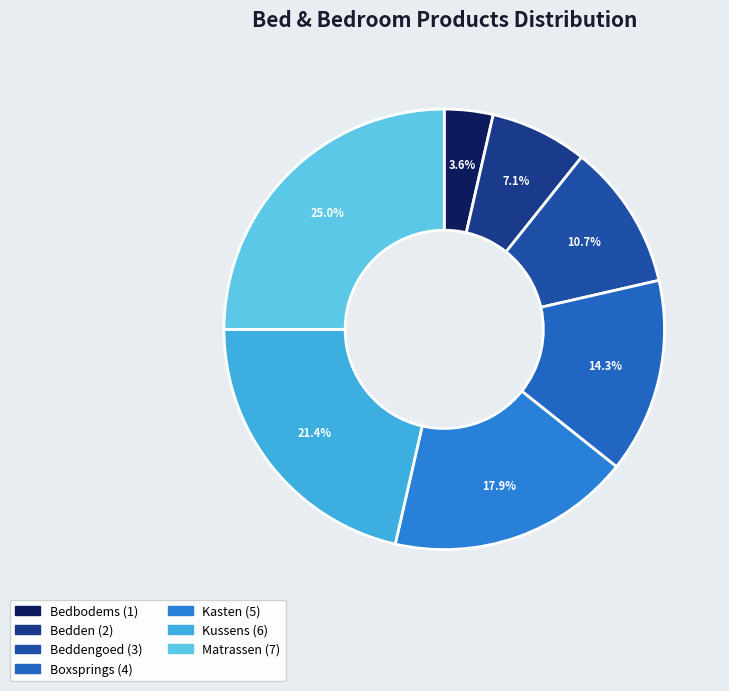

How many segments does this pie chart have?

7